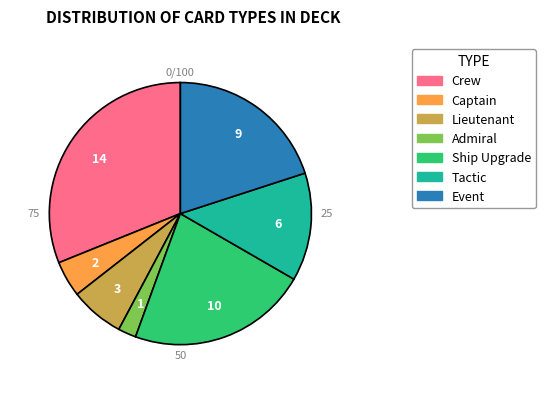

Which slice is the largest?

Crew